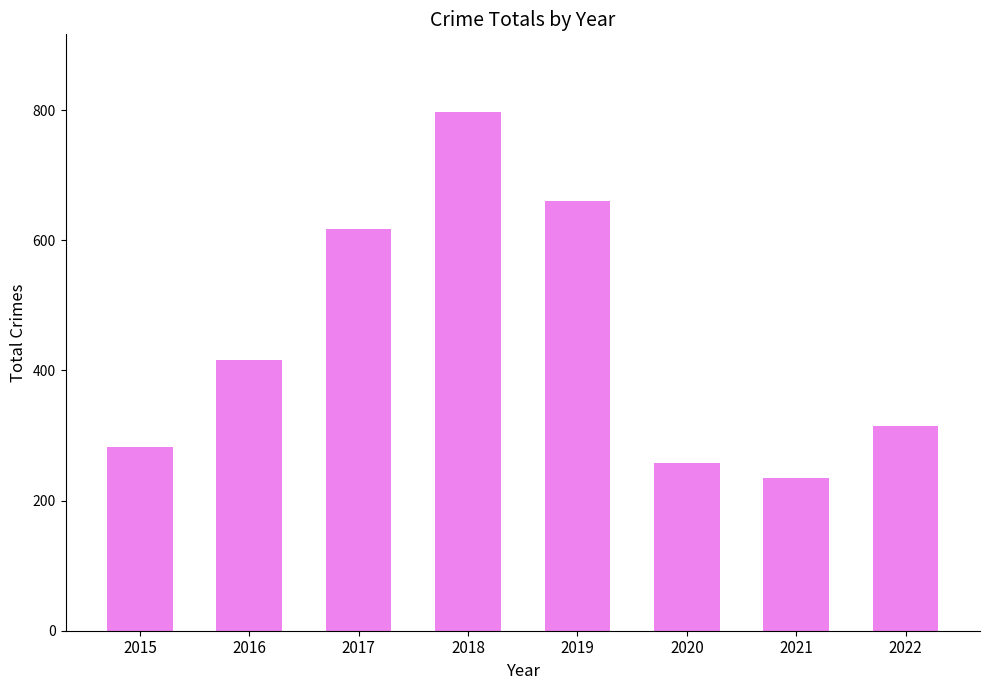

How many categories are shown in the chart?

8